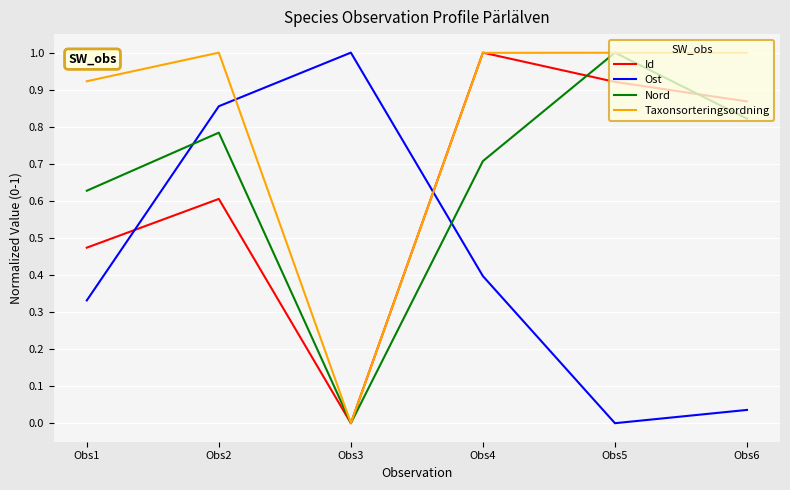

Between which two adjacent categories do Ost and Nord first intersect?

Obs1 and Obs2